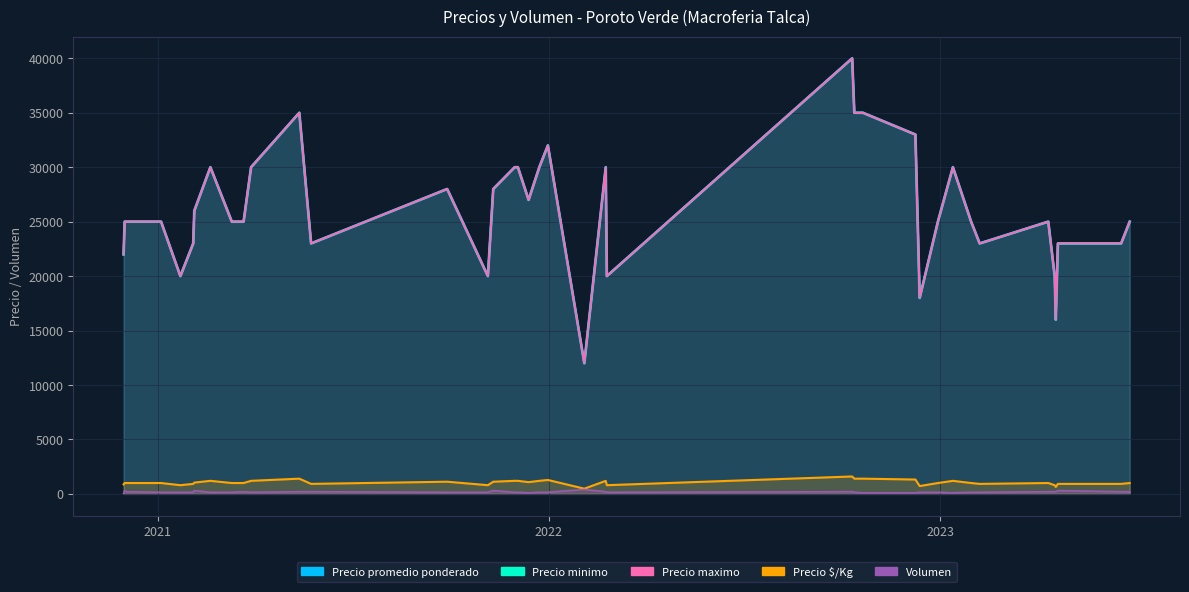

True or false: Precio maximo and Precio minimo cross at least once.

False